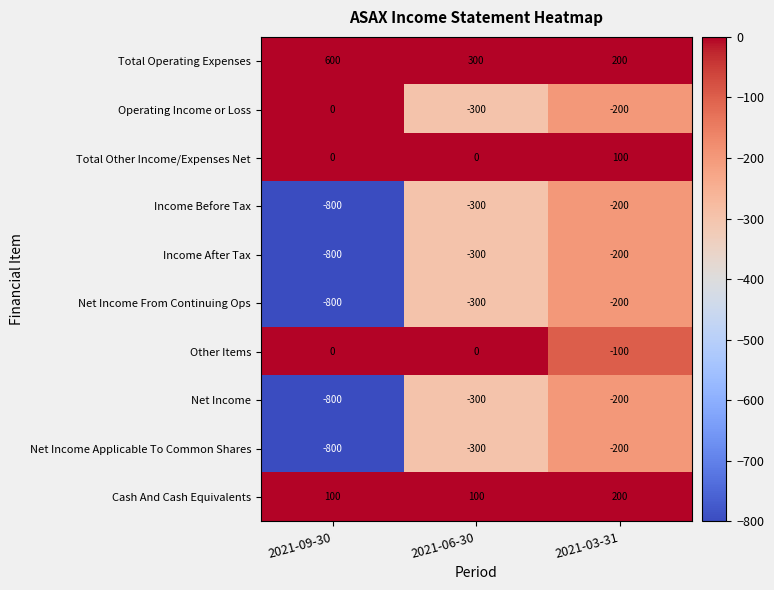

What is the spread (max minus min) of values at 2021-09-30?

1400